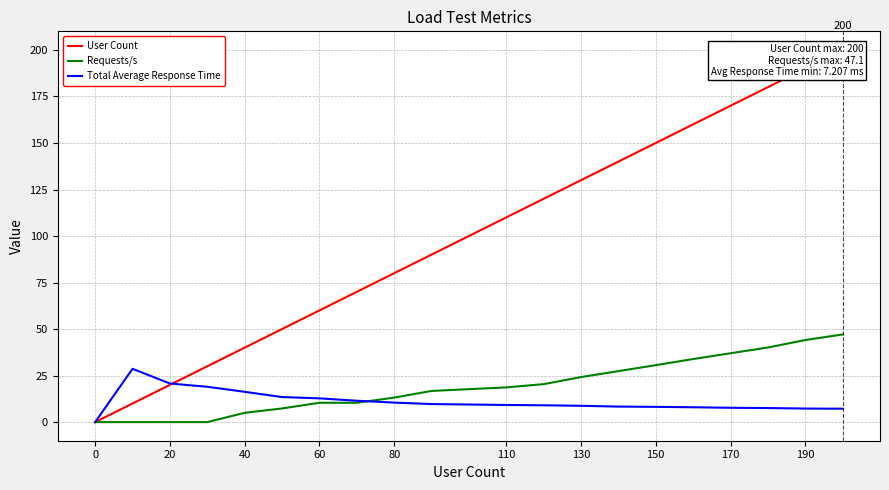

How many categories are shown in the chart?

20